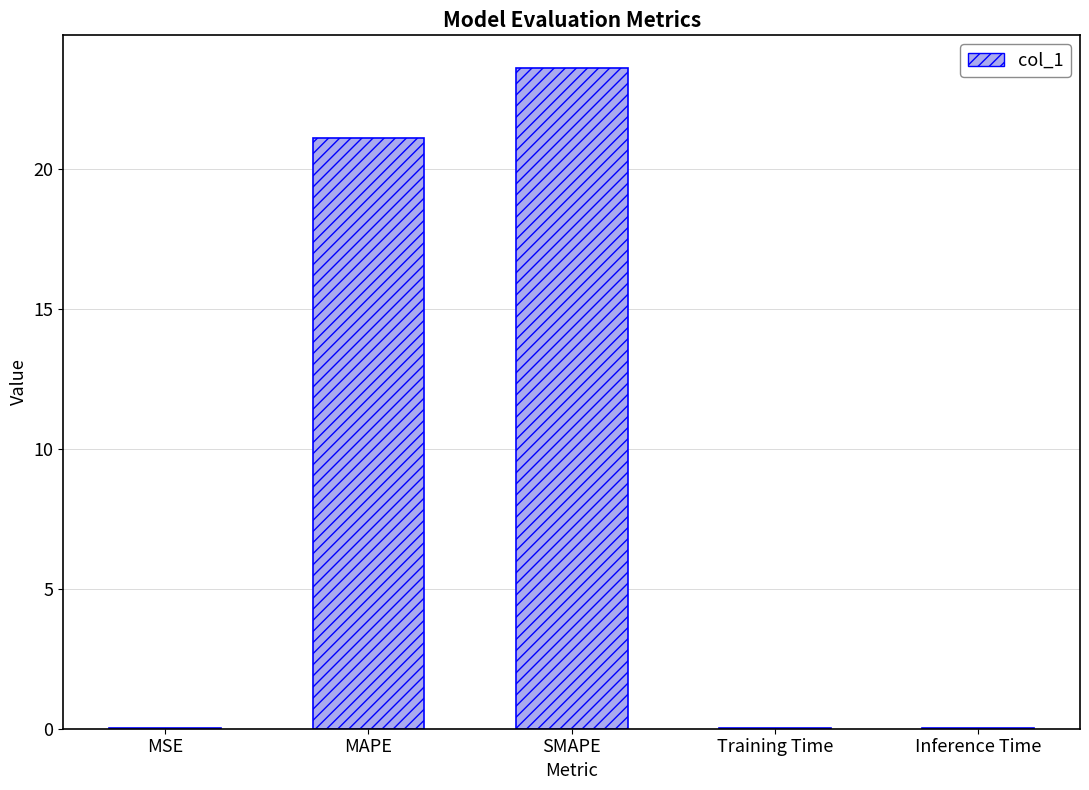

Are the bars horizontal?

No